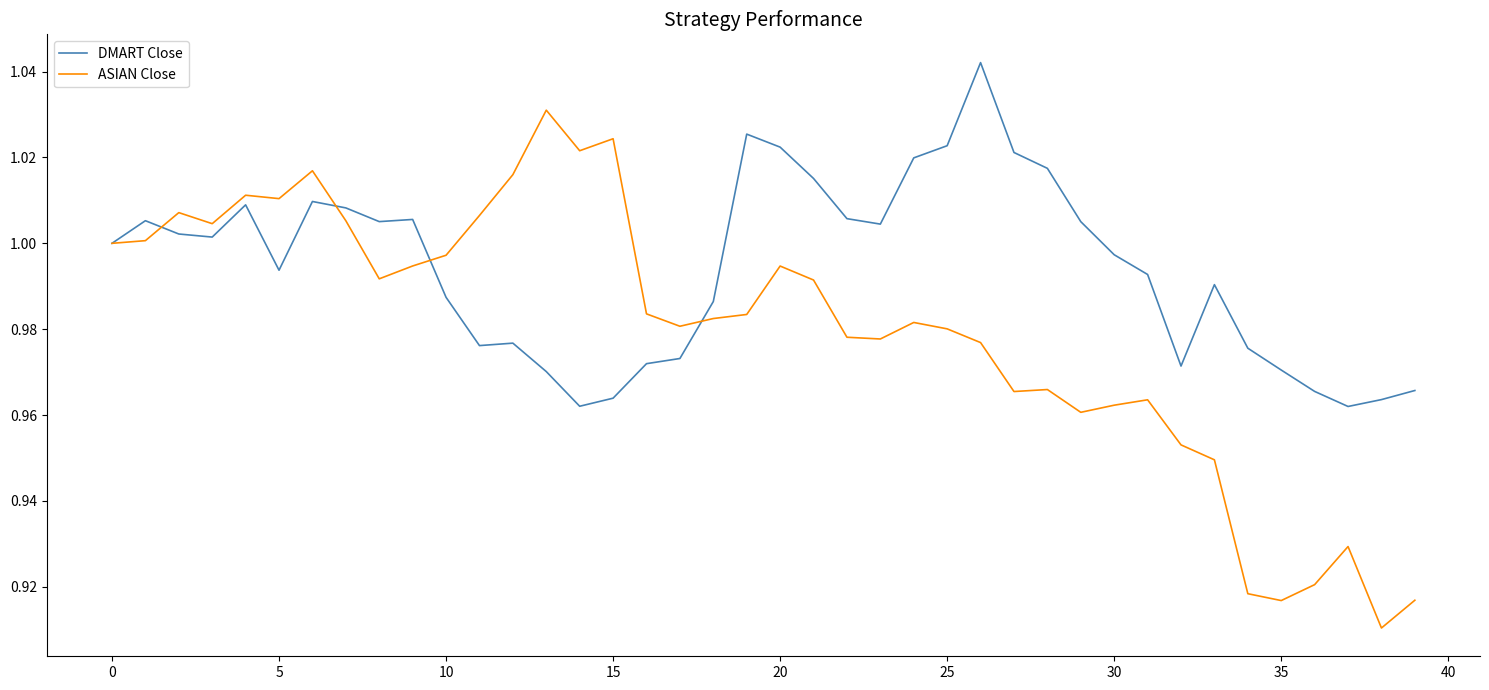

List the series in order of their overall mean, highest first.

DMART Close, ASIAN Close